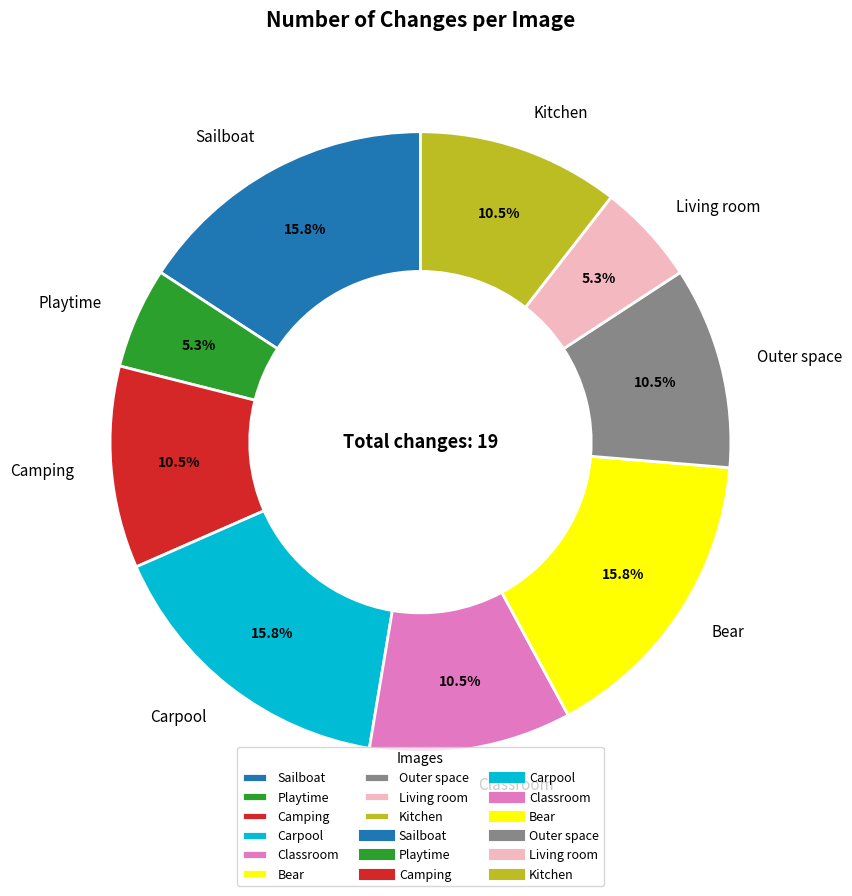

How many segments does this pie chart have?

9